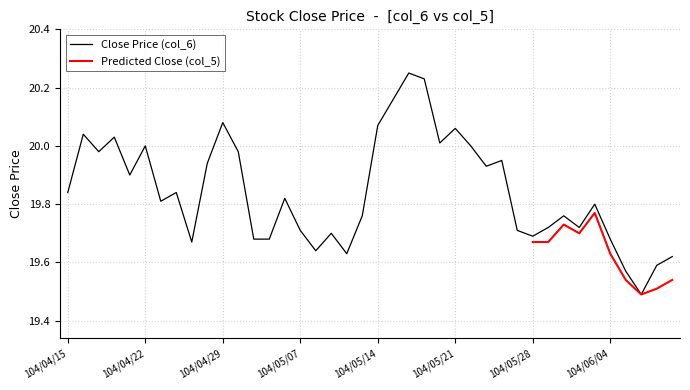

What is the difference between the second highest and second lowest values?

0.7